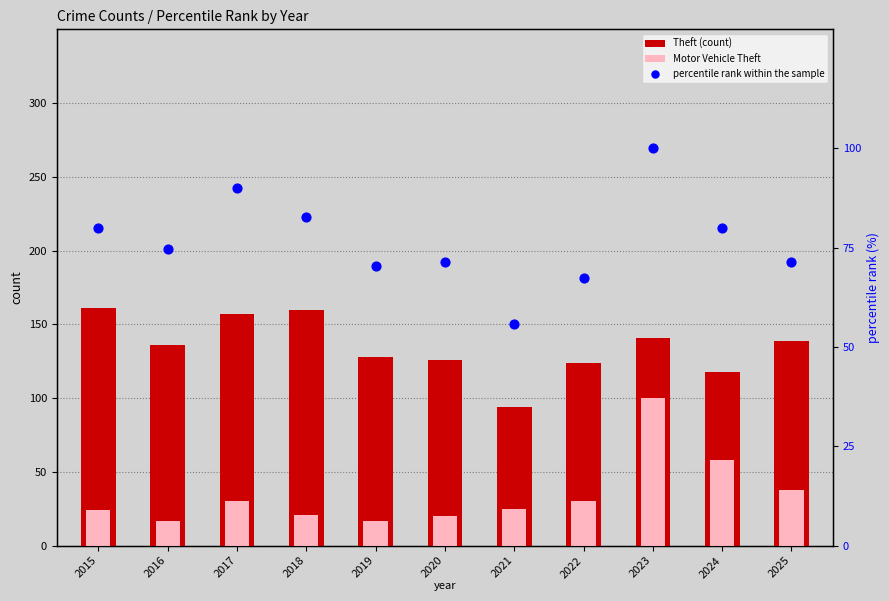

What is the total value across all series at 2015?

265.1